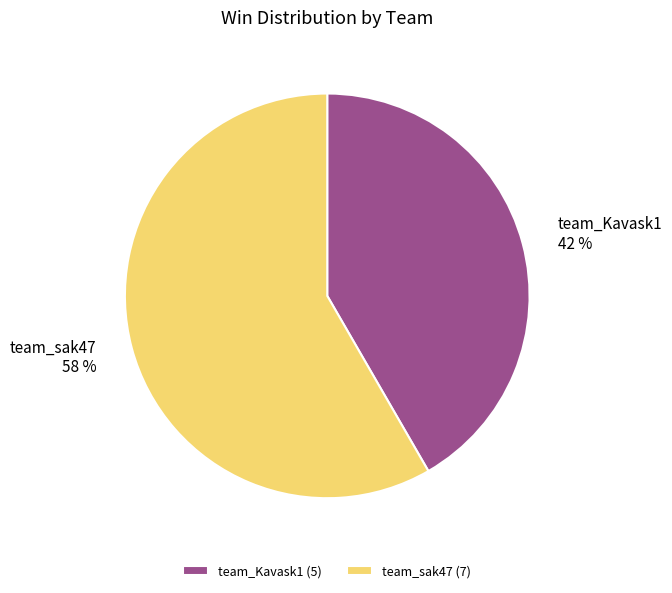

The team_Kavask1 slice represents 55% of the pie. True or false?

False